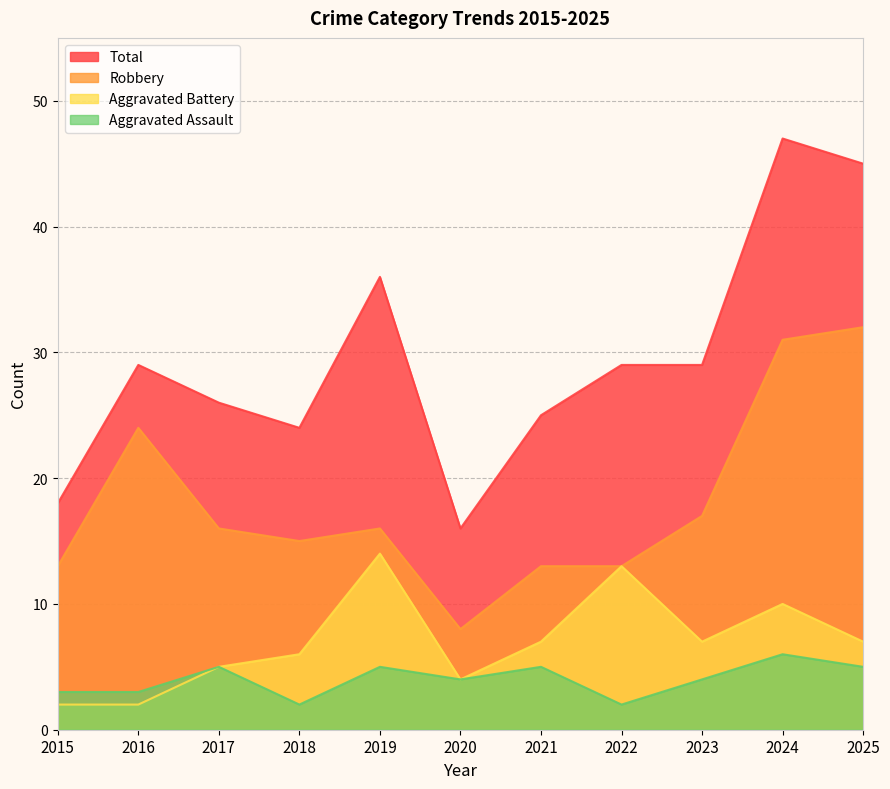

Which label corresponds to the smallest value in the chart?

2018